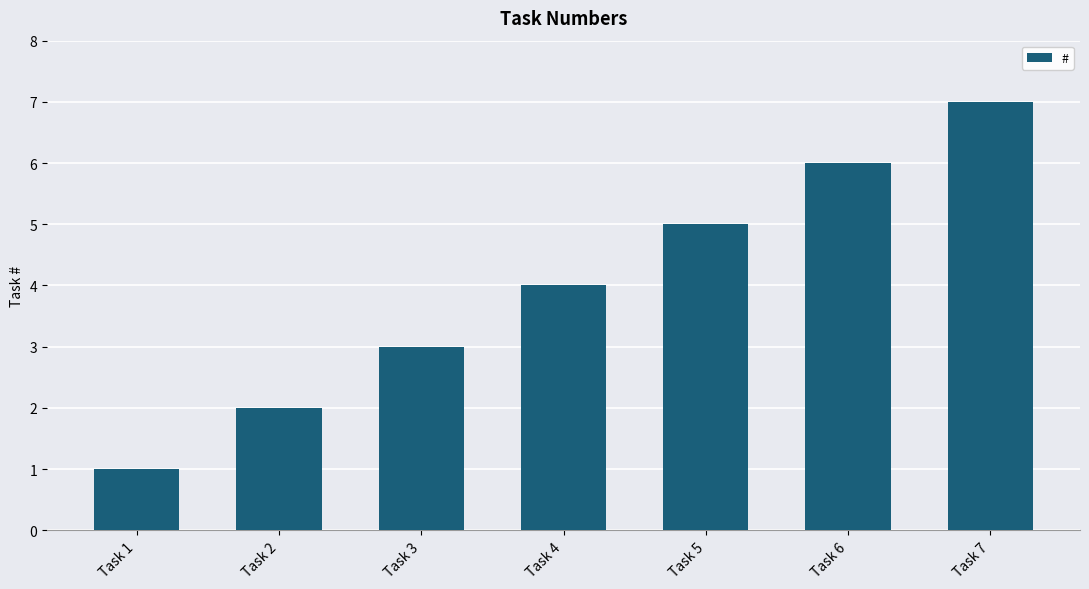

At which category does the chart reach its minimum across all series?

Task 1